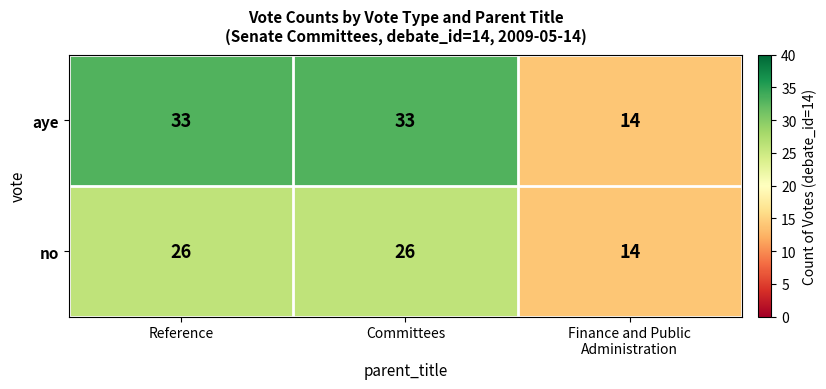

The value of aye at Reference is 33. True or false?

True